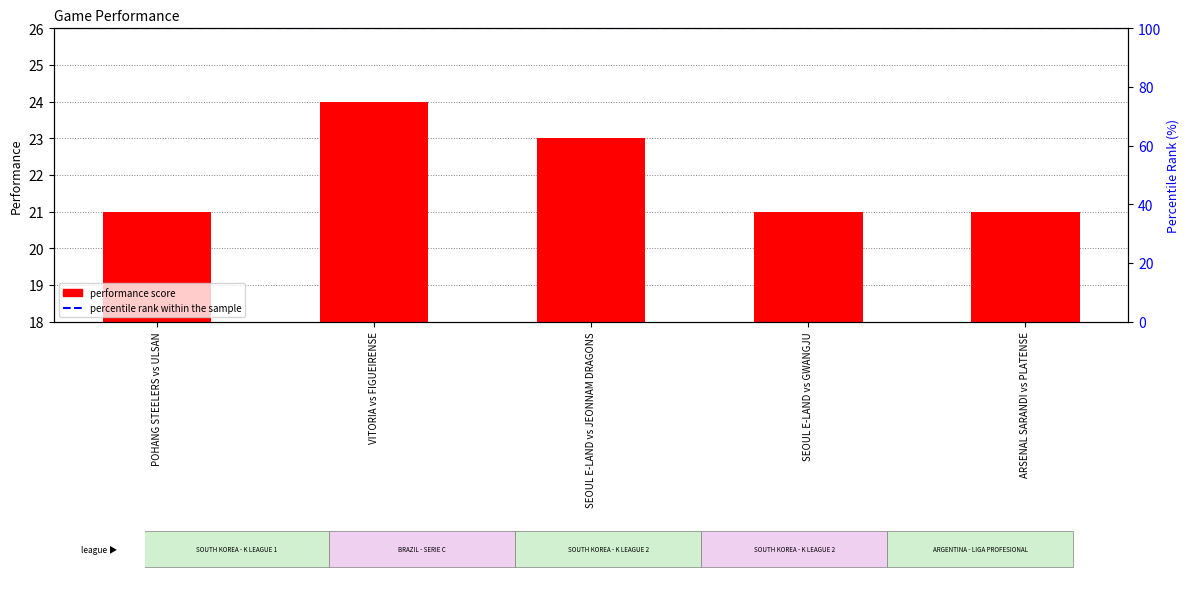

Reading right to left, extract all data points from this chart.

ARSENAL SARANDI vs PLATENSE=21	SEOUL E-LAND vs GWANGJU=21	SEOUL E-LAND vs JEONNAM DRAGONS=23	VITORIA vs FIGUEIRENSE=24	POHANG STEELERS vs ULSAN=21